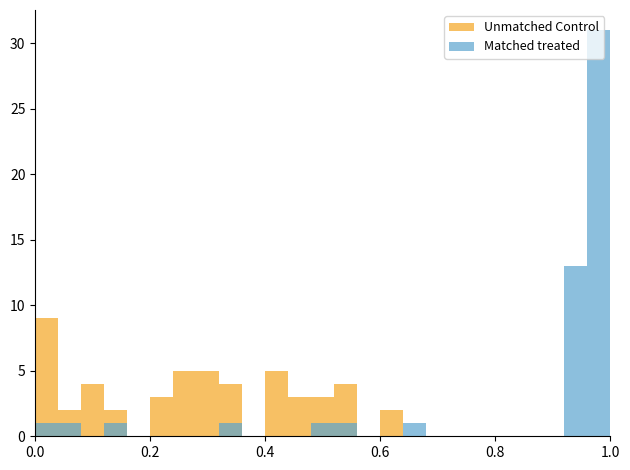

What is the value of the Matched treated bar at the 2nd from the left?

1